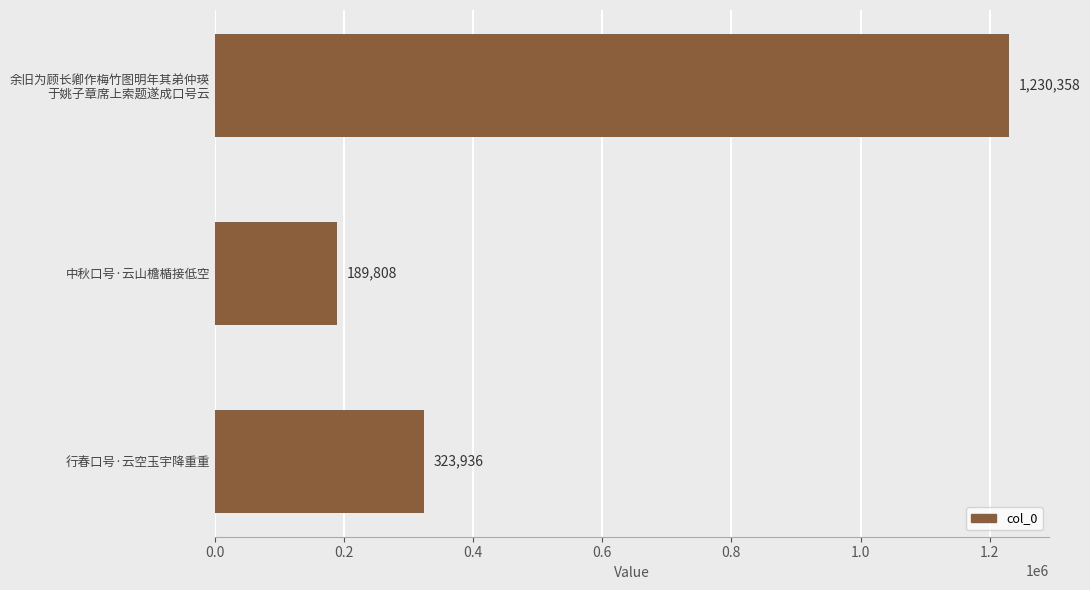

What is the difference between the maximum and minimum values?

1040550